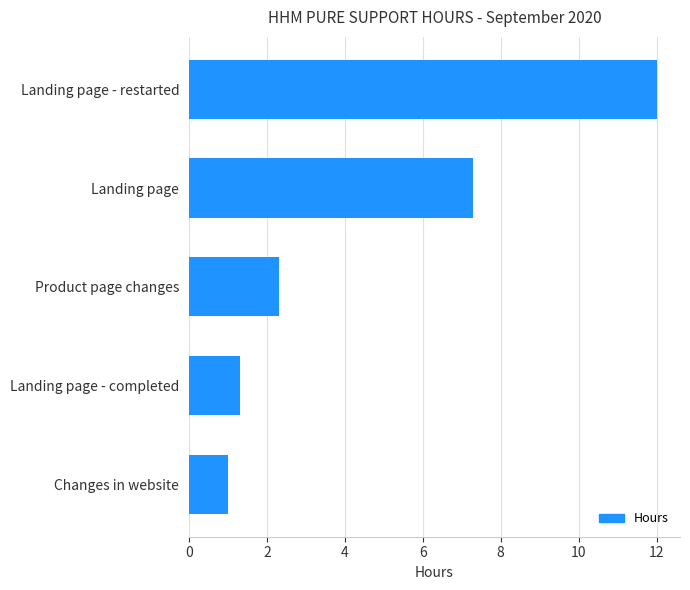

List the labels in order of value, largest first.

Landing page - restarted, Landing page, Product page changes, Landing page - completed, Changes in website